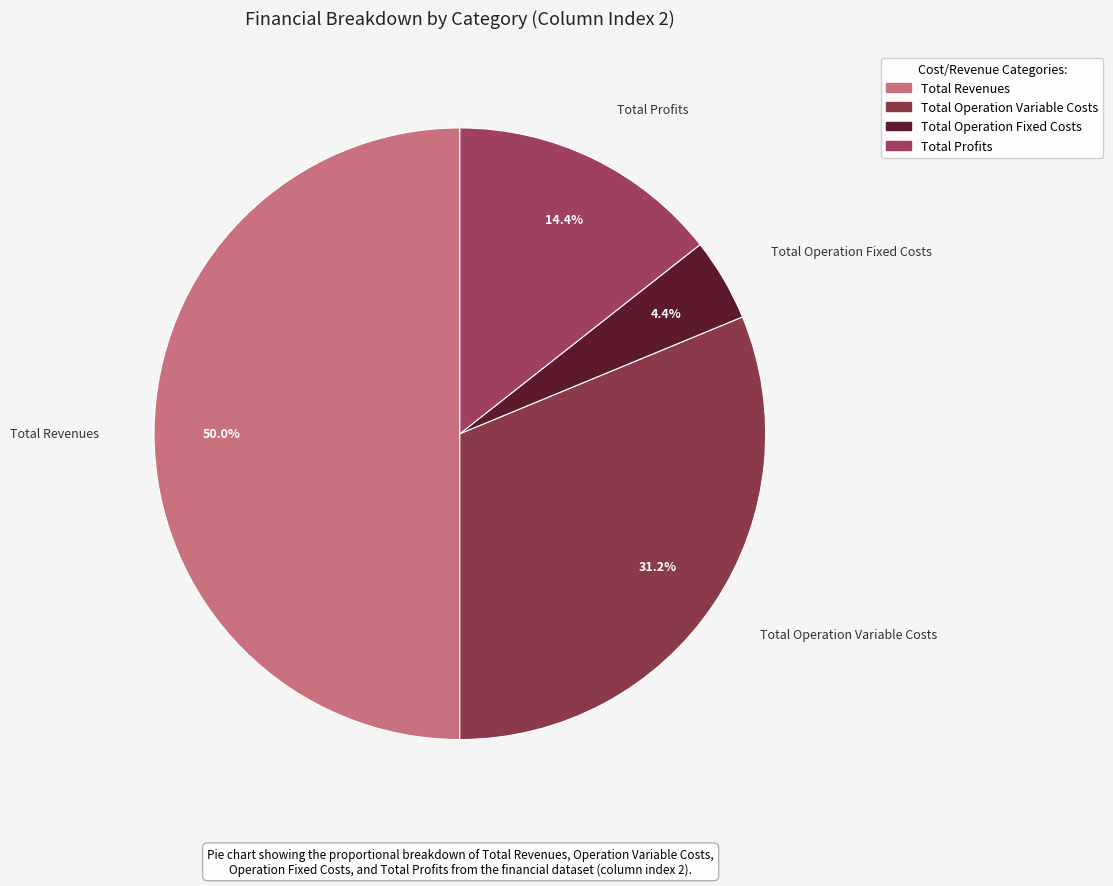

How many segments does this pie chart have?

4